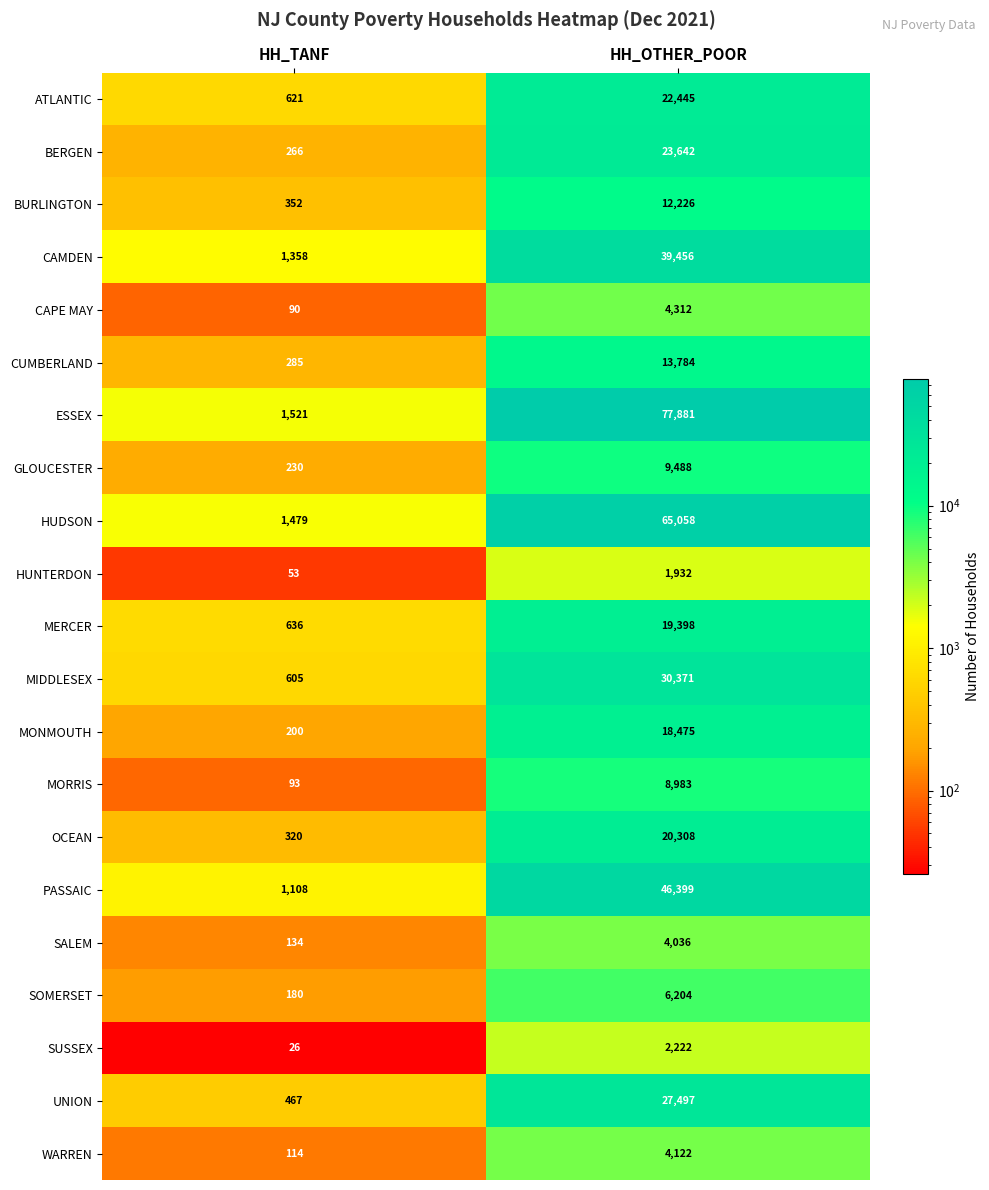

What is the difference between the MONMOUTH values at HH_TANF and HH_OTHER_POOR?

18275